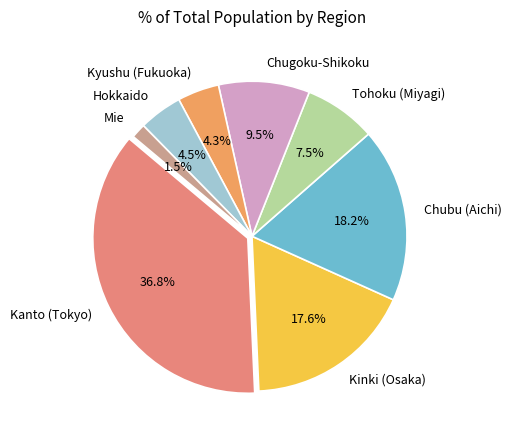

Approximately how many times larger is the value at Kanto (Tokyo) compared to Tohoku (Miyagi)?

4.9